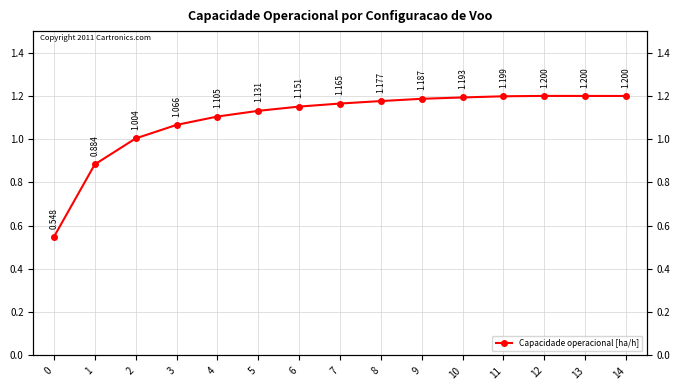

How many values exceed 1?

13